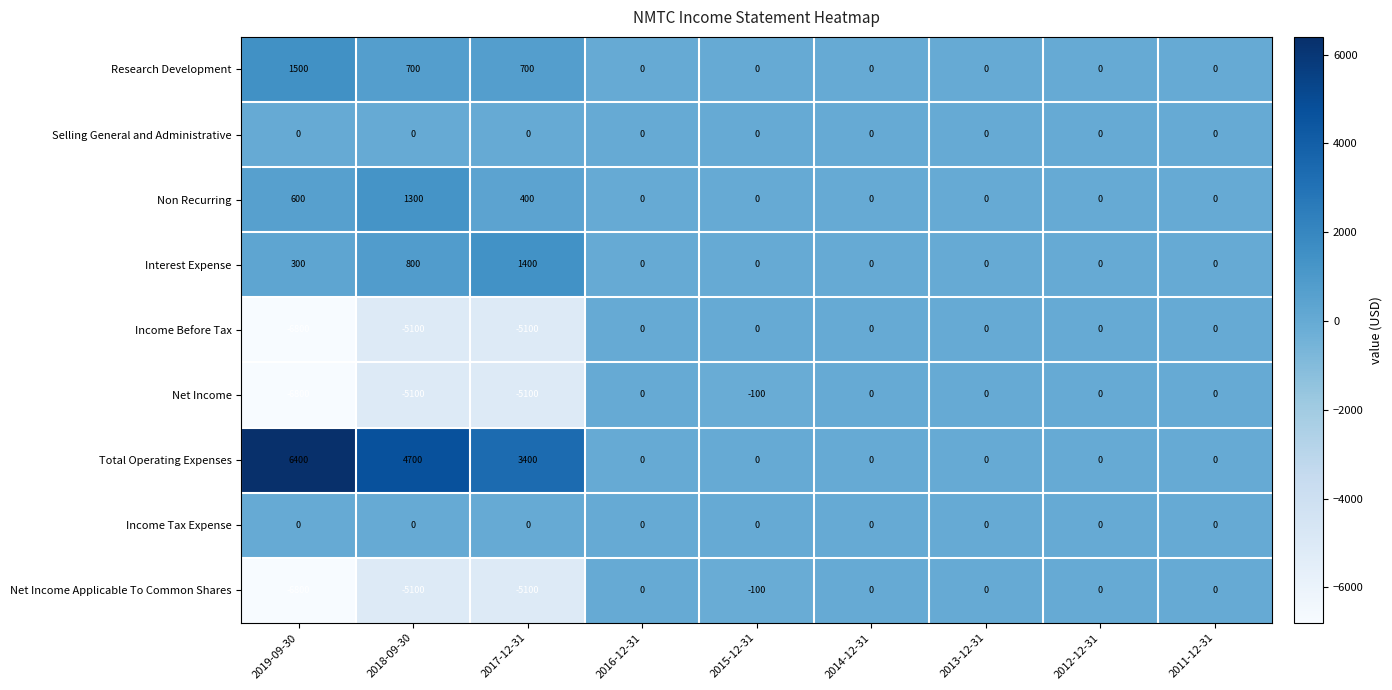

What is the minimum value shown in the chart?

-6800